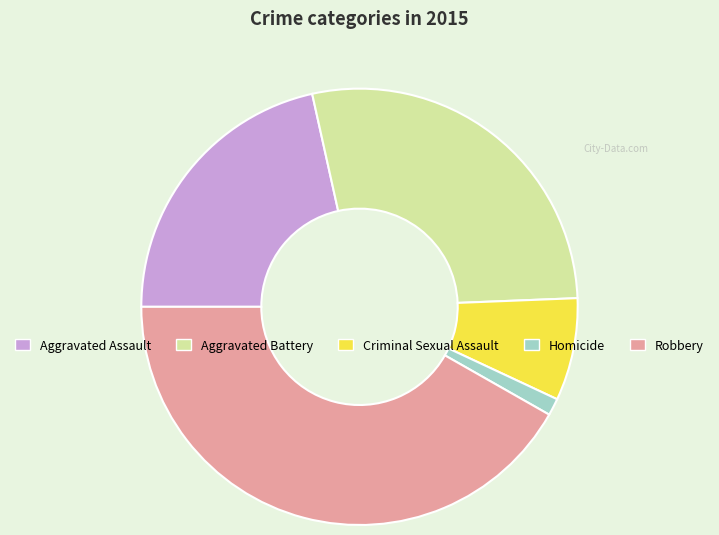

How many segments does this pie chart have?

5